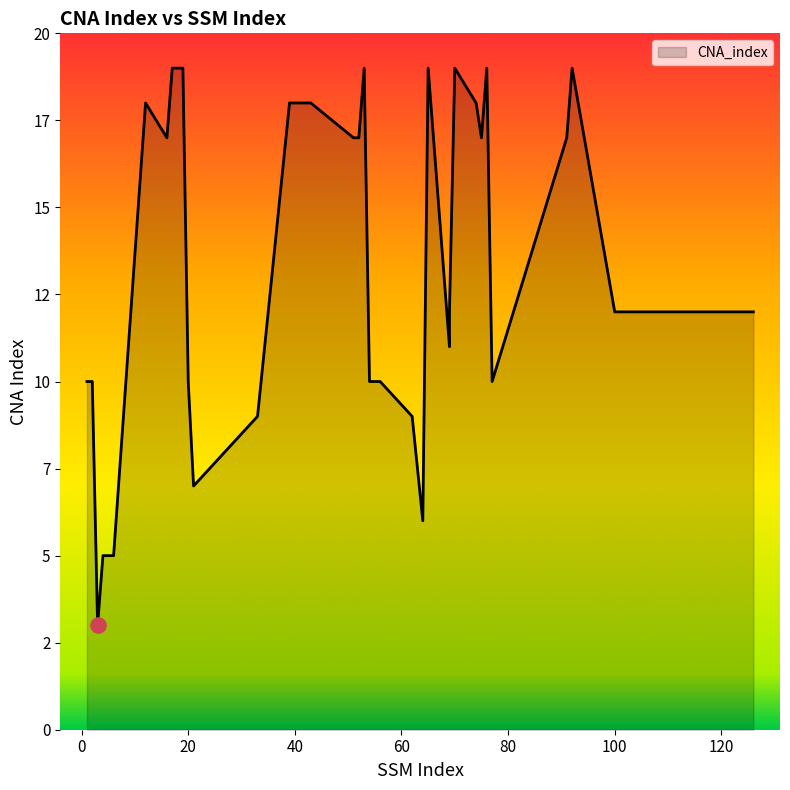

Which has a higher value, 43 or 20?

43